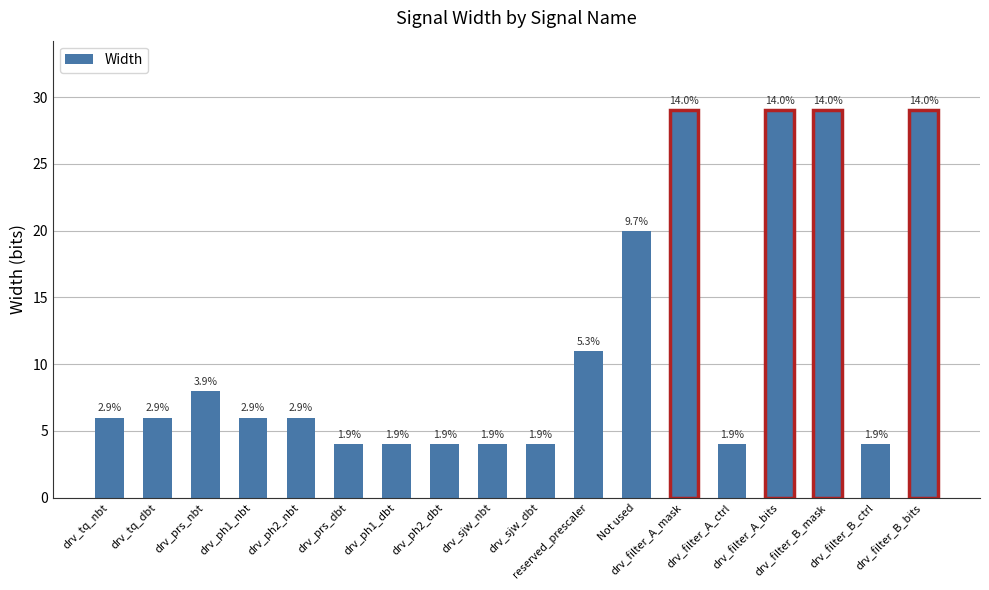

How many bars are there in total?

18